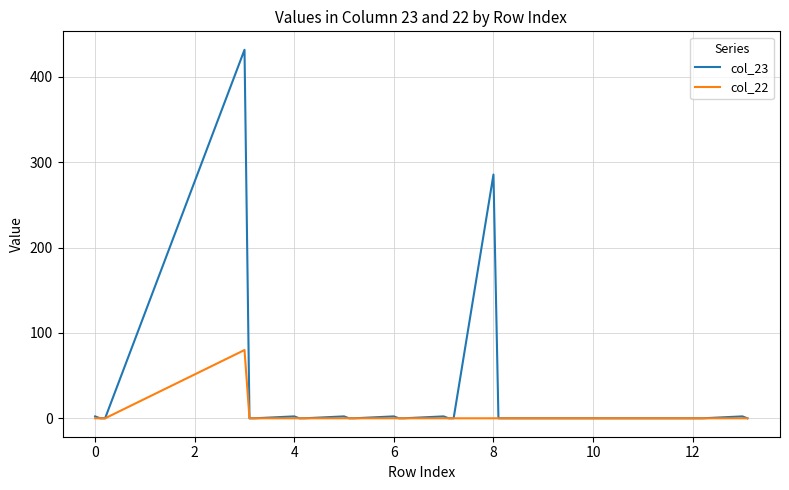

Which series has the widest spread of values?

col_23